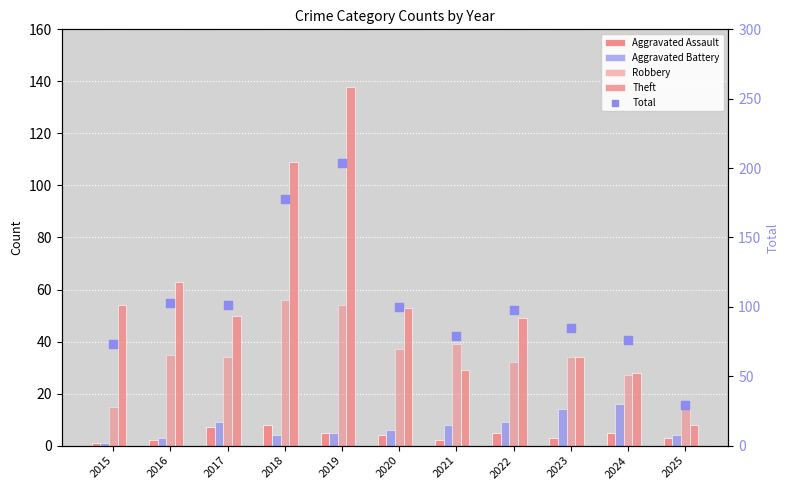

At how many categories does at least one series exceed 65?

10